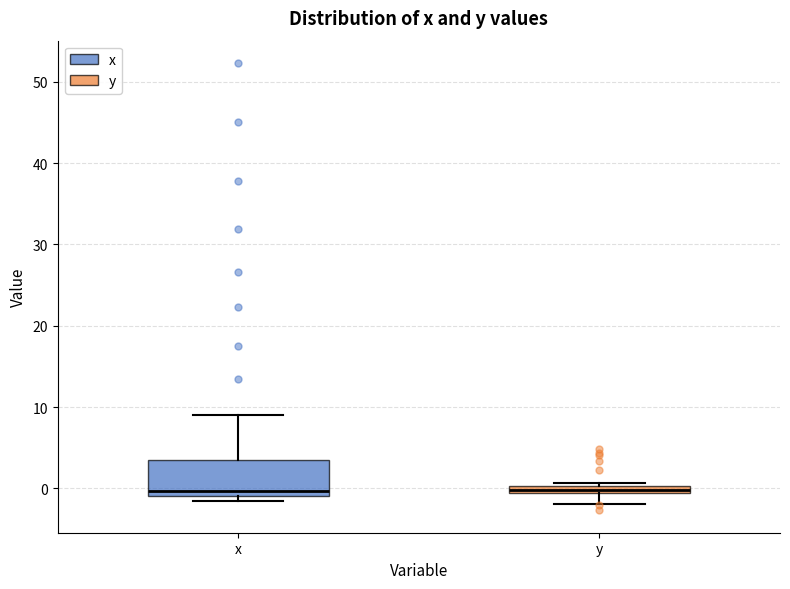

Where is the lower edge of the box for x on the y-axis? The values are not printed on the chart, so give them approximately, as read against the axis.

-1